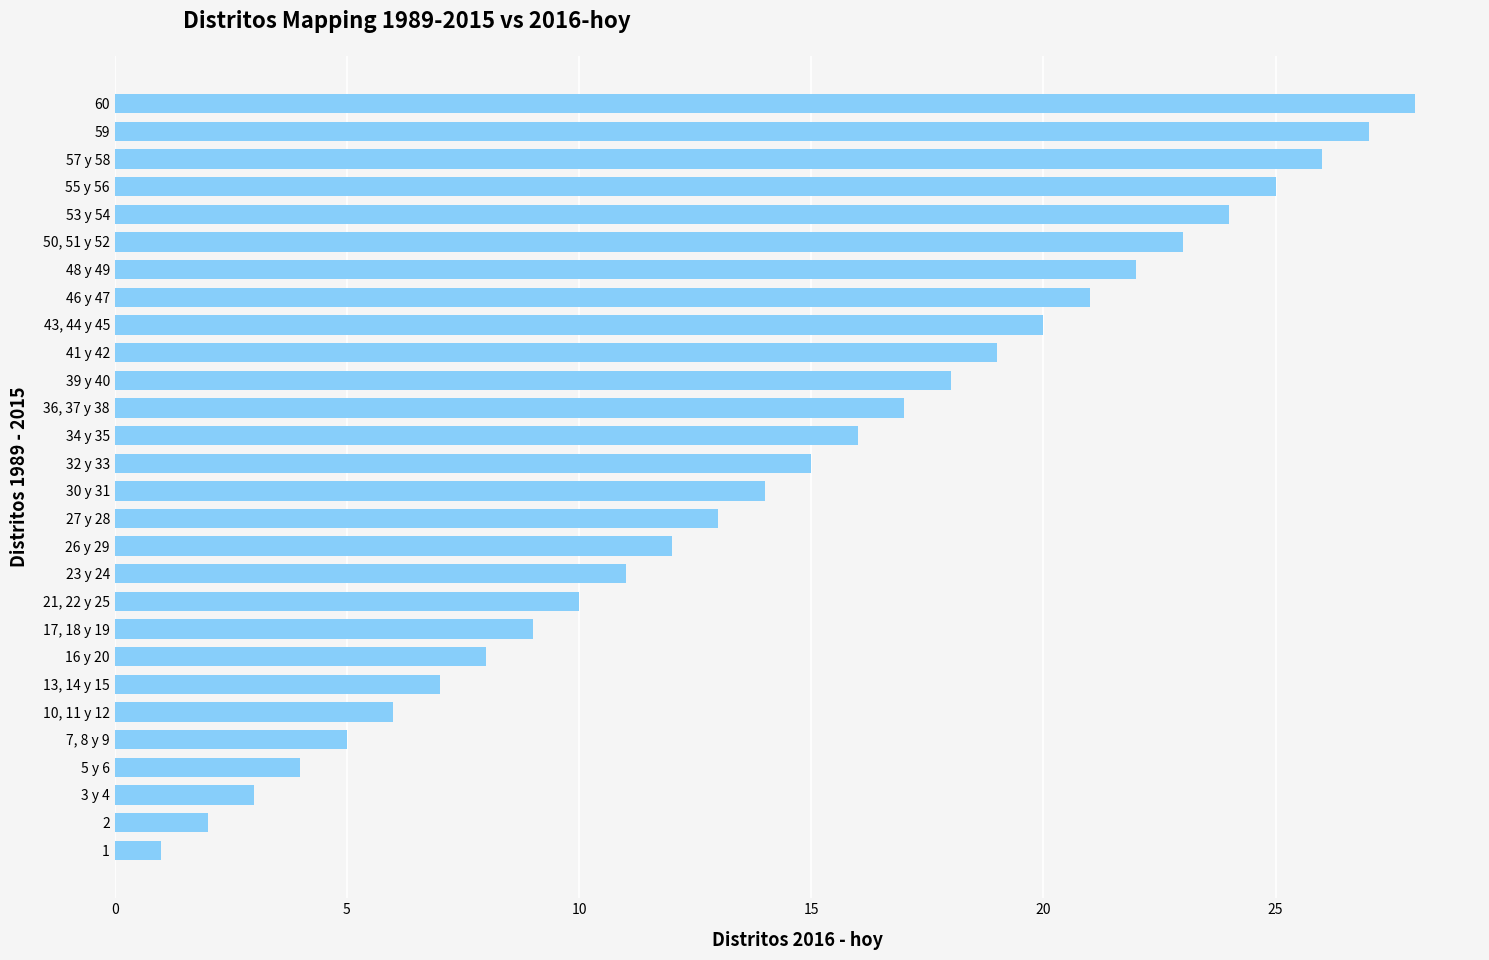

Approximately how many times larger is the value at 50, 51 y 52 compared to 16 y 20?

2.9